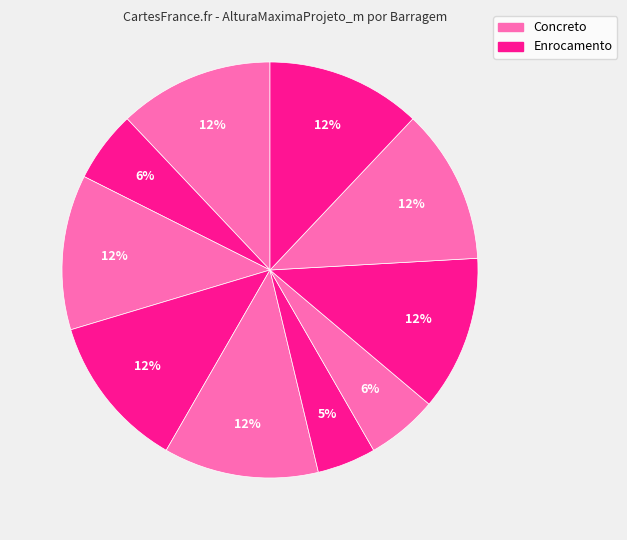

Count the number of slices in the pie.

10